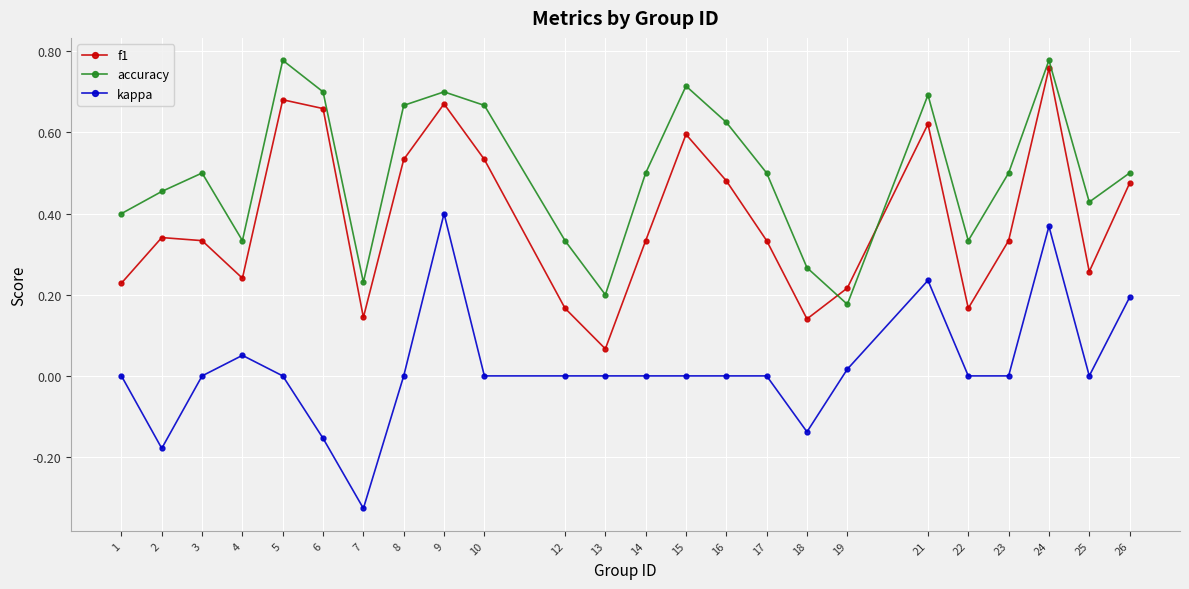

List the series in order of their peak value, lowest first.

kappa, f1, accuracy